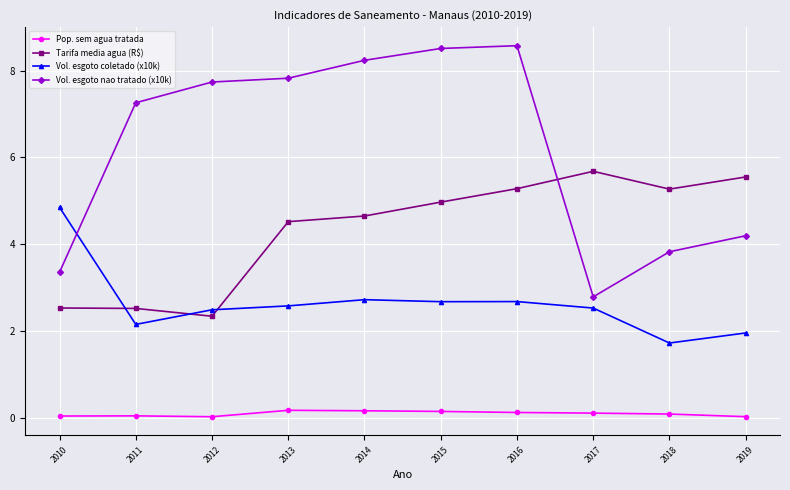

Does the chart have visible grid lines?

Yes